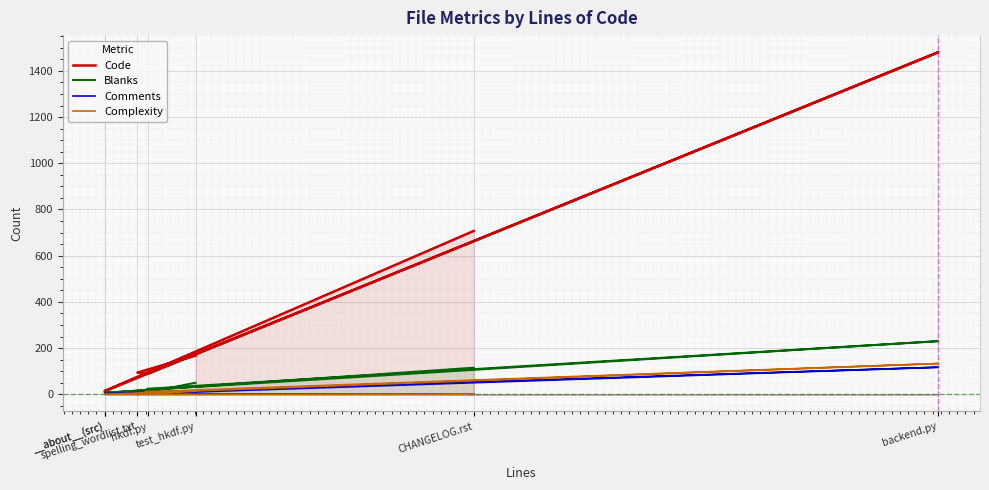

How many values in the Code series are below 94?

3